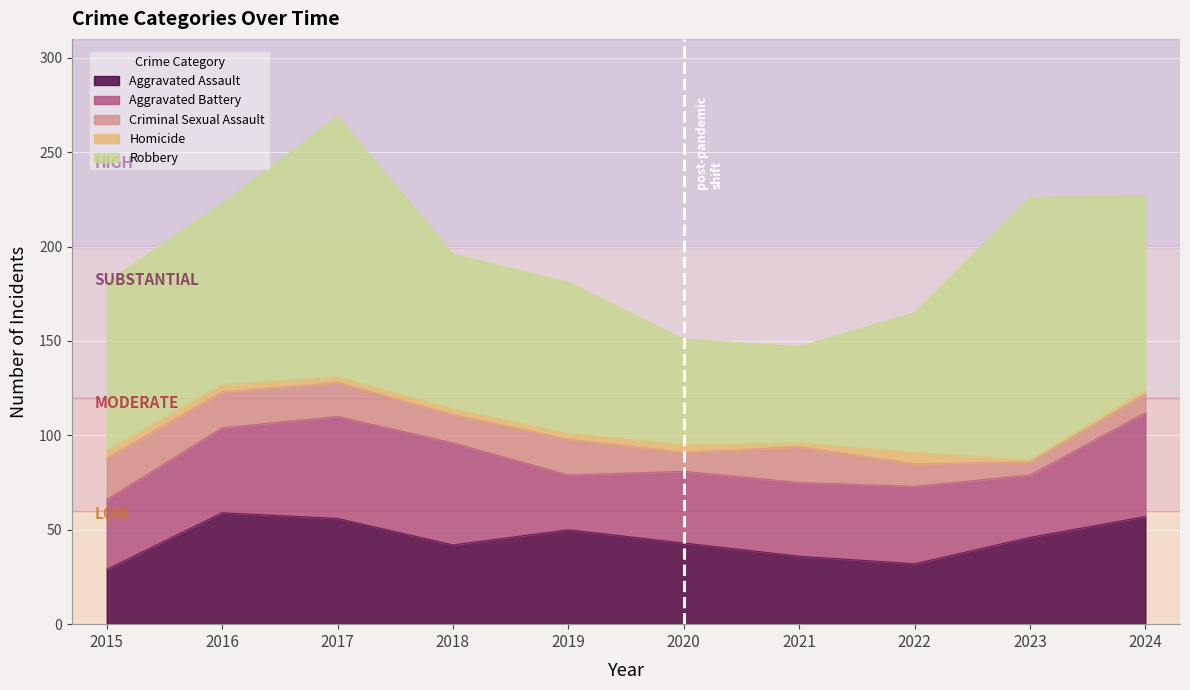

Is it true that Aggravated Assault equals 80 at 2019?

False